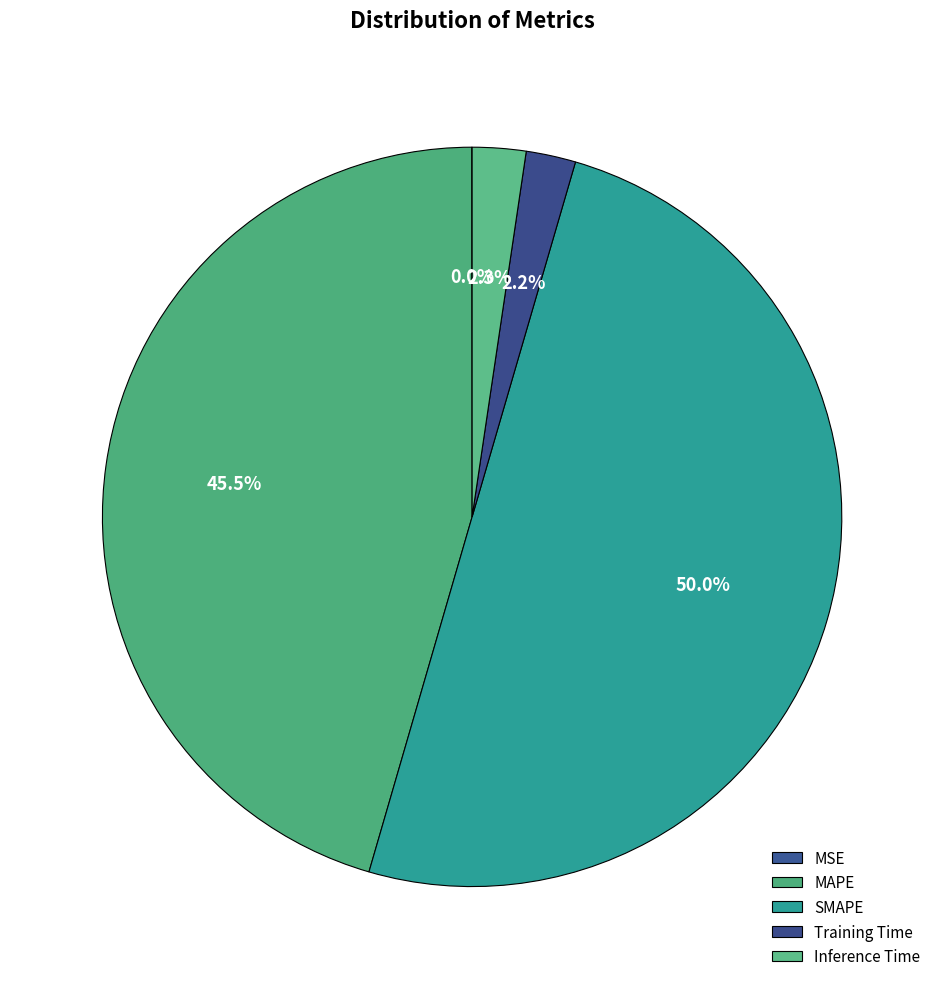

Does any single category account for the majority?

No